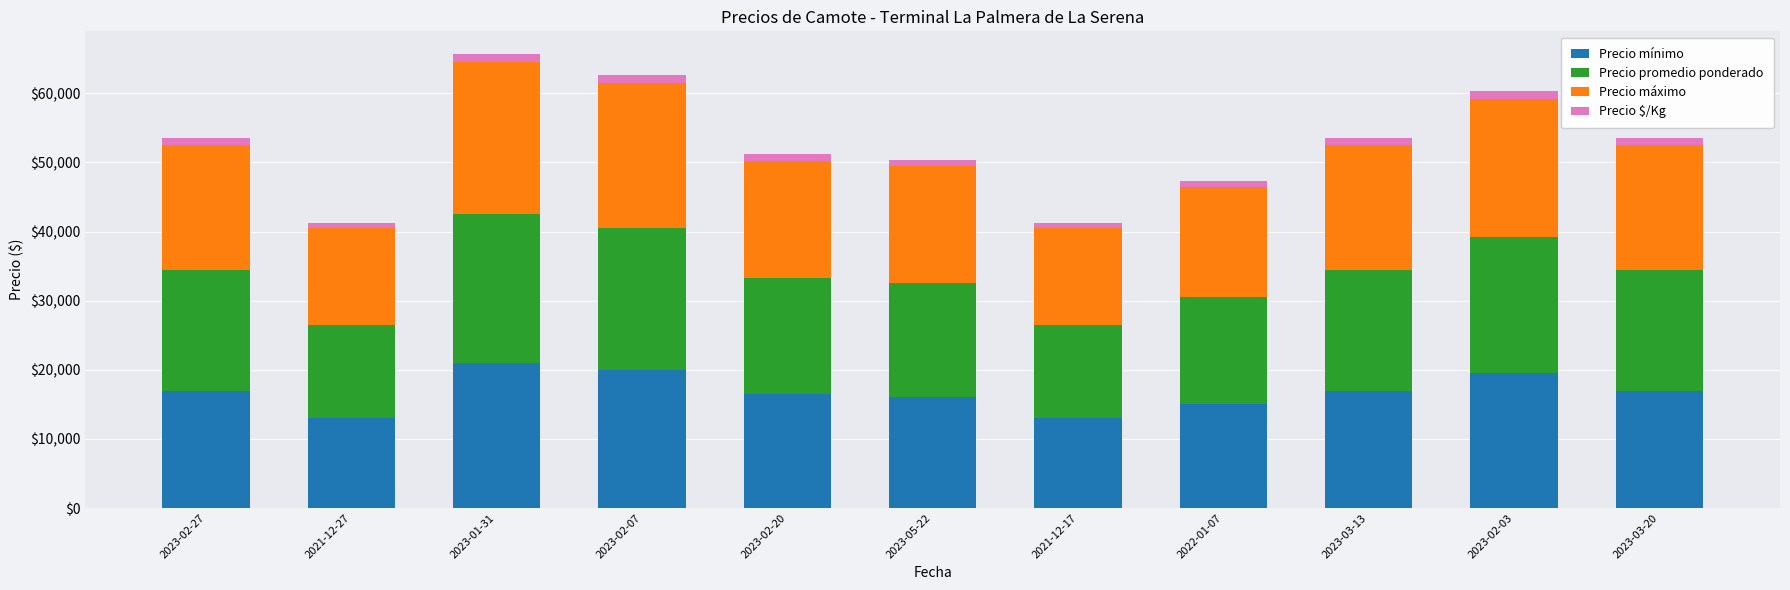

How many bars are there in total?

11